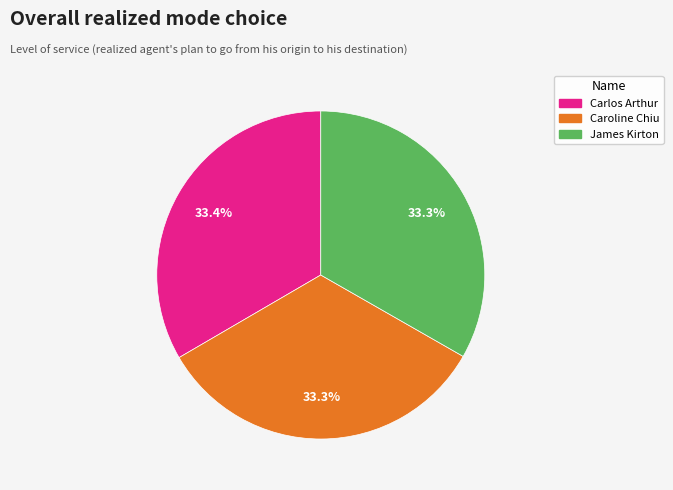

What is the ratio of the value at James Kirton to the value at Caroline Chiu?

1.0